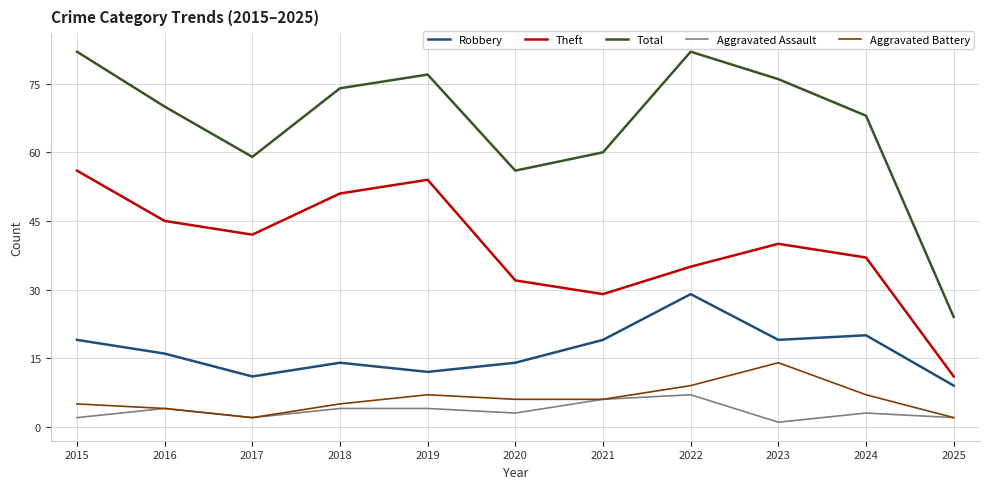

Which series has the largest range (max minus min)?

Total